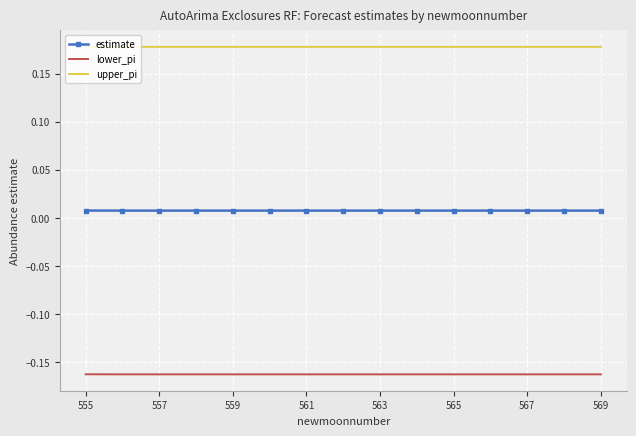

List the series in order of their peak value, highest first.

upper_pi, estimate, lower_pi